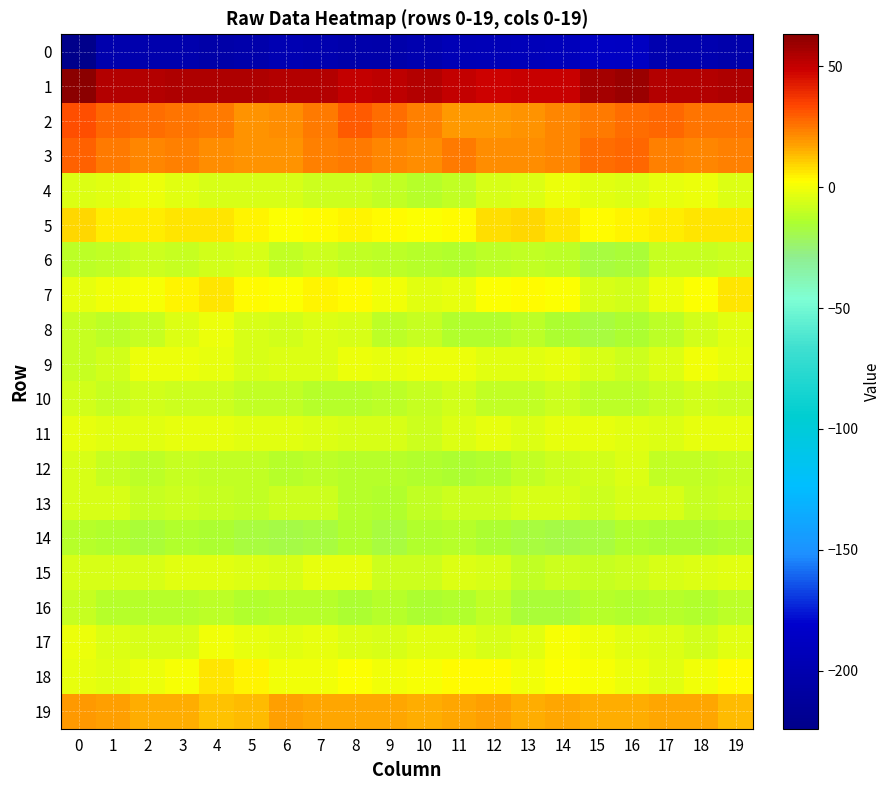

Between 18 and 14, which is larger?

14